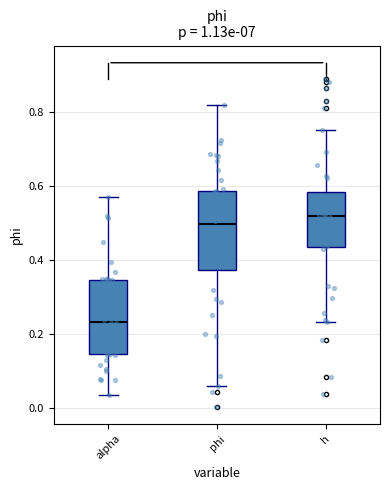

Which box's median line is the lowest?

alpha